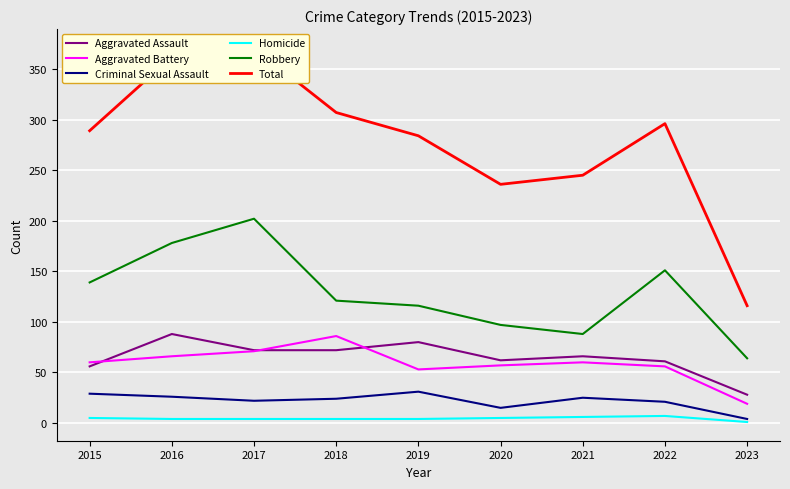

What is the maximum value shown in the chart?

371